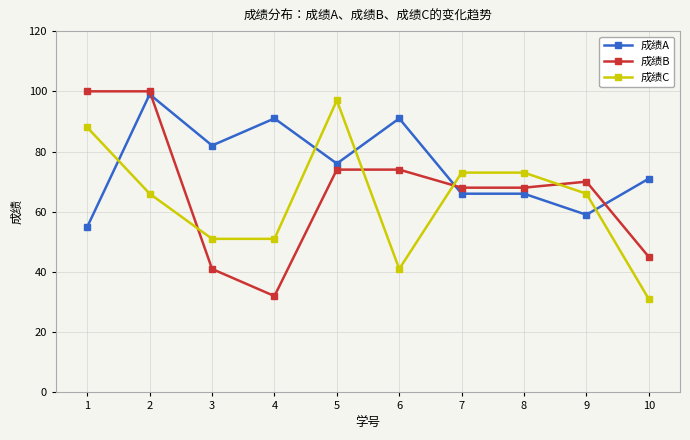

Between which two adjacent categories do 成绩A and 成绩C first intersect?

1 and 2